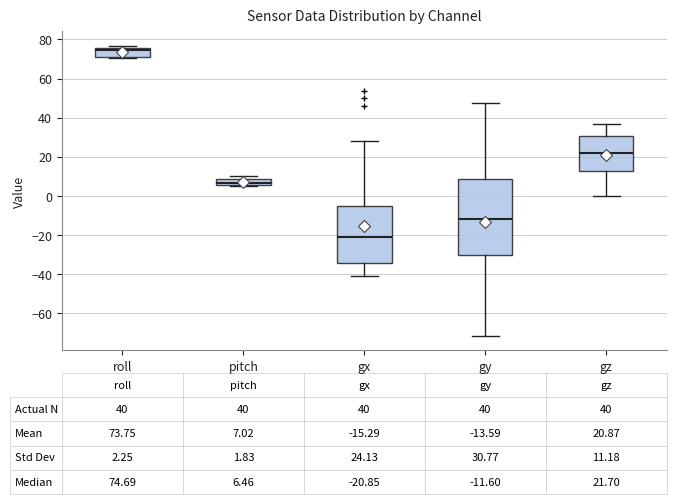

Which box's median line is the lowest?

gx